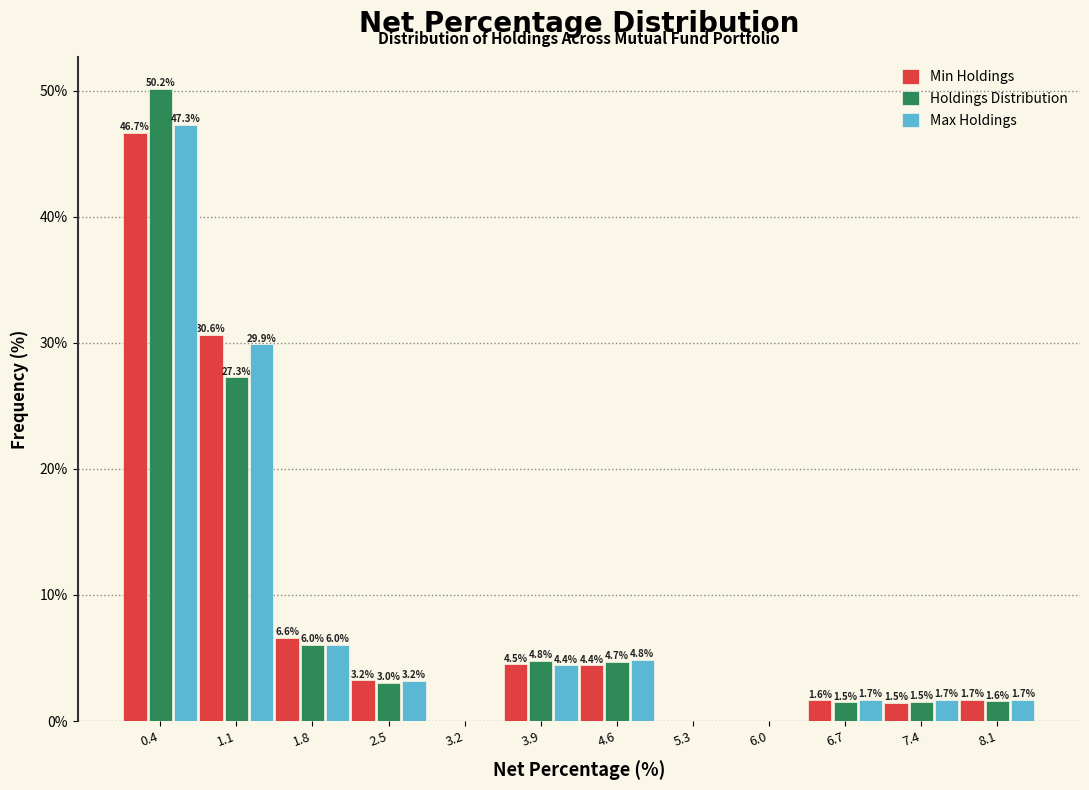

In the Min Holdings series, which range on the x-axis has the tallest bar?

0.0 to 0.7